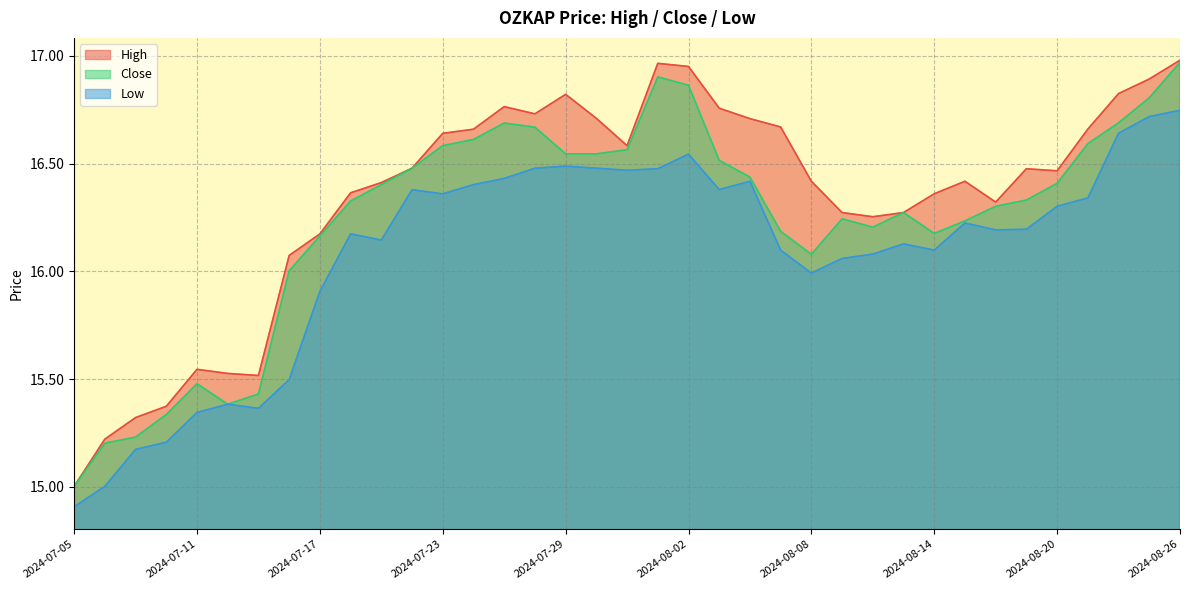

Does the chart have visible grid lines?

Yes